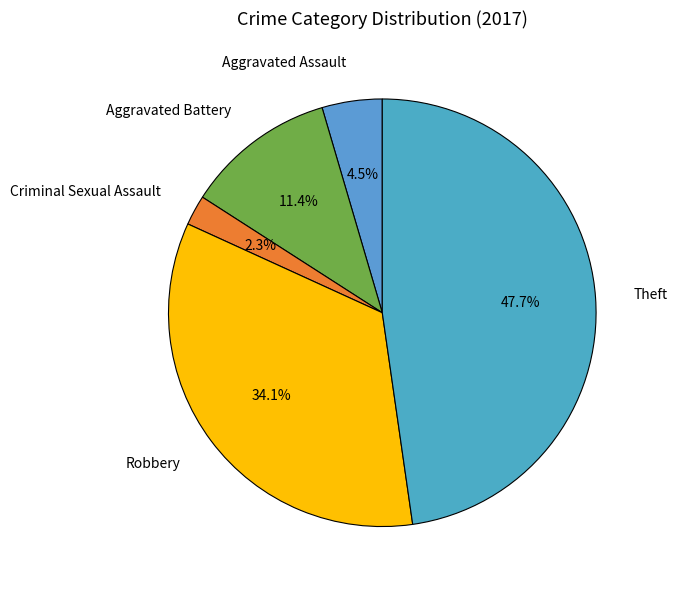

How many slices are in this pie chart?

5